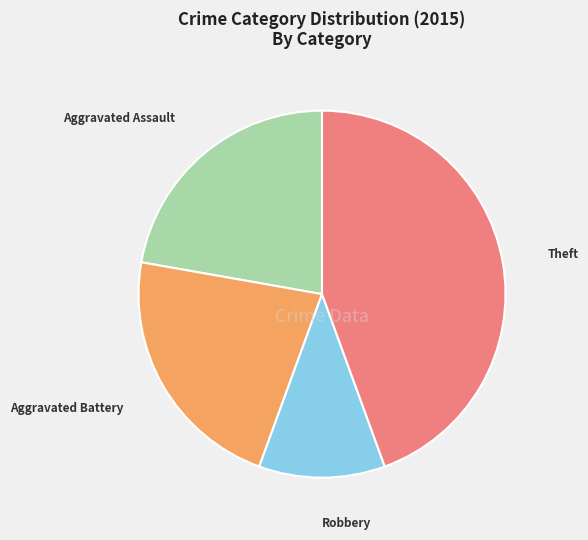

Does any single category account for the majority?

No